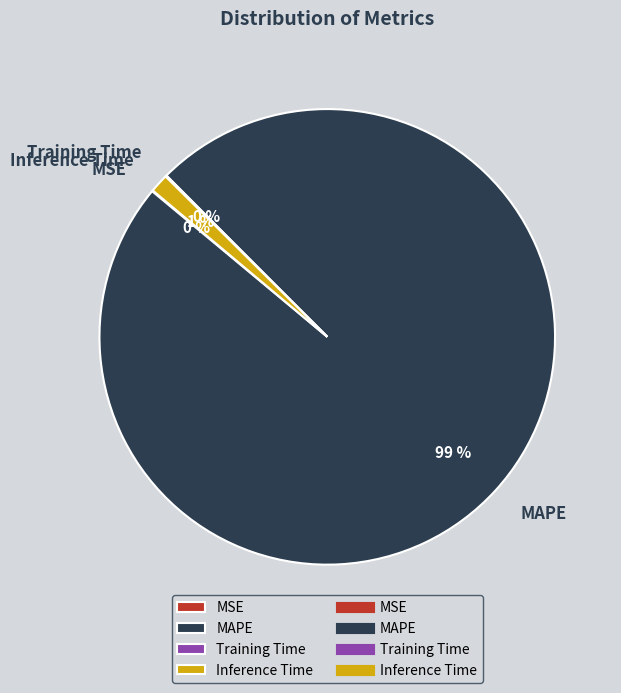

What is the largest slice in the pie chart?

MAPE